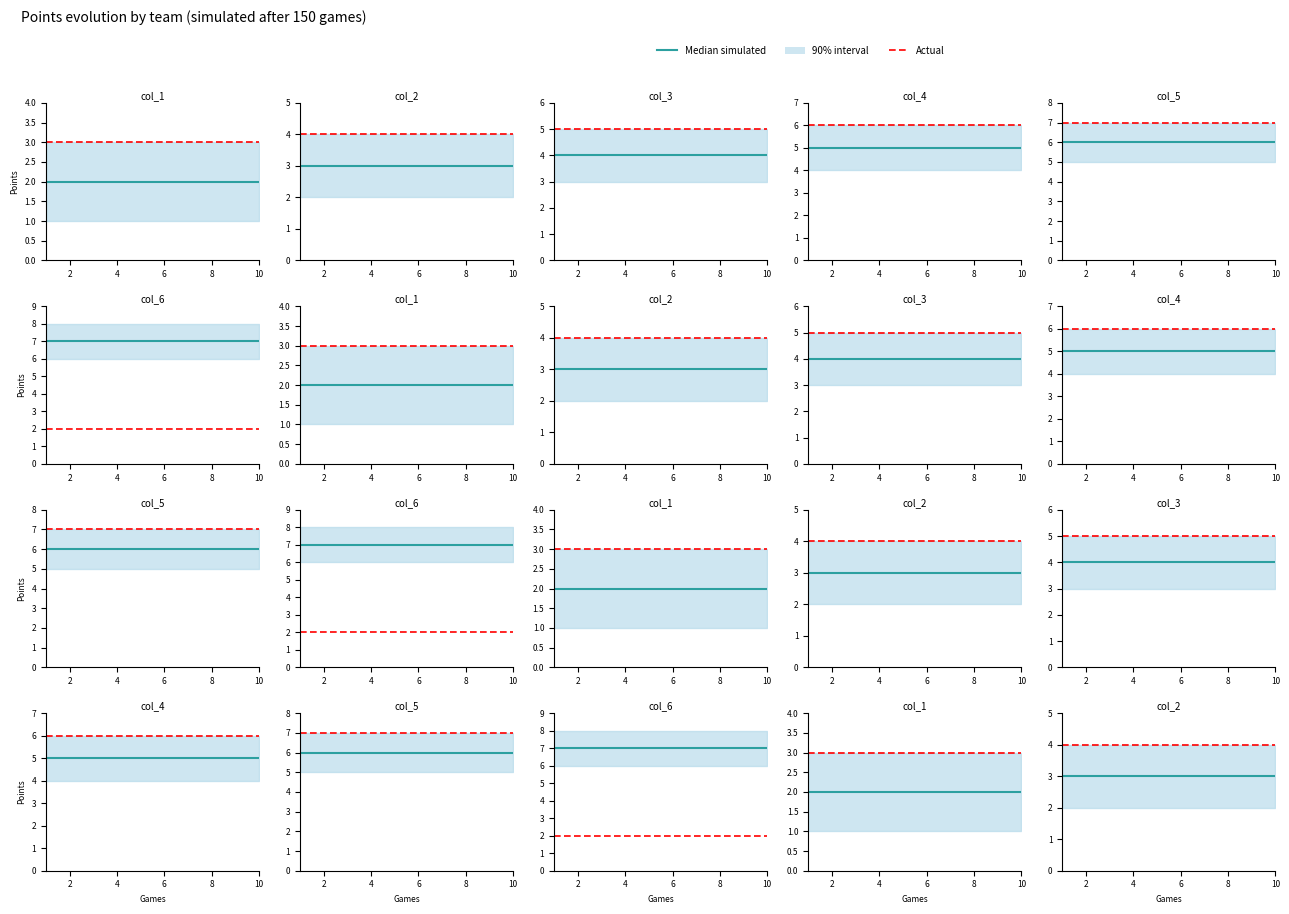

What is the average value of the Actual series?

4